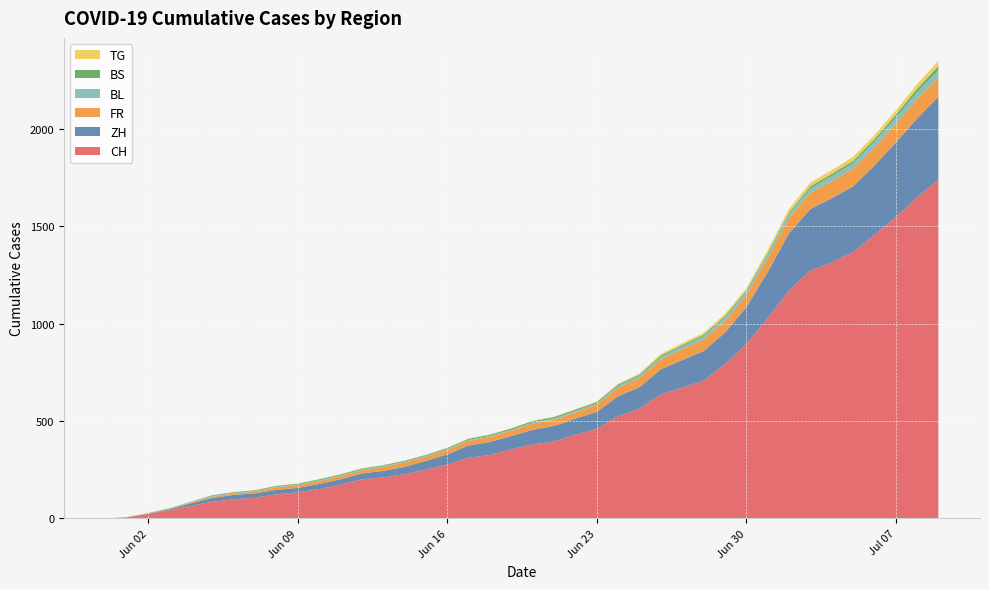

Reading right to left, extract all data points from this chart.

CH: 2020-07-09=1741	2020-07-08=1649	2020-07-07=1548	2020-07-06=1456	2020-07-05=1368	2020-07-04=1315	2020-07-03=1273	2020-07-02=1171	2020-07-01=1027	2020-06-30=895	2020-06-29=793	2020-06-28=707	2020-06-27=672	2020-06-26=637	2020-06-25=564	2020-06-24=525	2020-06-23=460	2020-06-22=430	2020-06-21=395	2020-06-20=380	2020-06-19=355	2020-06-18=326	2020-06-17=312	2020-06-16=277	2020-06-15=250	2020-06-14=227	2020-06-13=211	2020-06-12=201	2020-06-11=173	2020-06-10=151	2020-06-09=134	2020-06-08=124	2020-06-07=106	2020-06-06=98	2020-06-05=86	2020-06-04=65	2020-06-03=42	2020-06-02=23	2020-06-01=6	2020-05-31=0
ZH: 2020-07-09=424	2020-07-08=405	2020-07-07=382	2020-07-06=356	2020-07-05=337	2020-07-04=329	2020-07-03=316	2020-07-02=293	2020-07-01=237	2020-06-30=189	2020-06-29=161	2020-06-28=152	2020-06-27=141	2020-06-26=129	2020-06-25=110	2020-06-24=103	2020-06-23=87	2020-06-22=83	2020-06-21=80	2020-06-20=75	2020-06-19=68	2020-06-18=67	2020-06-17=62	2020-06-16=52	2020-06-15=45	2020-06-14=38	2020-06-13=33	2020-06-12=30	2020-06-11=28	2020-06-10=26	2020-06-09=23	2020-06-08=23	2020-06-07=23	2020-06-06=23	2020-06-05=19	2020-06-04=13	2020-06-03=5	2020-06-02=2	2020-06-01=0	2020-05-31=0
FR: 2020-07-09=100	2020-07-08=99	2020-07-07=96	2020-07-06=94	2020-07-05=92	2020-07-04=87	2020-07-03=84	2020-07-02=79	2020-07-01=72	2020-06-30=61	2020-06-29=61	2020-06-28=61	2020-06-27=56	2020-06-26=52	2020-06-25=47	2020-06-24=44	2020-06-23=36	2020-06-22=32	2020-06-21=32	2020-06-20=32	2020-06-19=27	2020-06-18=26	2020-06-17=24	2020-06-16=23	2020-06-15=22	2020-06-14=22	2020-06-13=20	2020-06-12=16	2020-06-11=16	2020-06-10=15	2020-06-09=13	2020-06-08=13	2020-06-07=9	2020-06-06=7	2020-06-05=7	2020-06-04=5	2020-06-03=3	2020-06-02=2	2020-06-01=0	2020-05-31=0
BL: 2020-07-09=38	2020-07-08=35	2020-07-07=32	2020-07-06=29	2020-07-05=27	2020-07-04=27	2020-07-03=23	2020-07-02=19	2020-07-01=18	2020-06-30=17	2020-06-29=17	2020-06-28=16	2020-06-27=14	2020-06-26=12	2020-06-25=10	2020-06-24=9	2020-06-23=7	2020-06-22=7	2020-06-21=7	2020-06-20=6	2020-06-19=5	2020-06-18=5	2020-06-17=5	2020-06-16=5	2020-06-15=4	2020-06-14=4	2020-06-13=4	2020-06-12=4	2020-06-11=4	2020-06-10=4	2020-06-09=3	2020-06-08=3	2020-06-07=3	2020-06-06=3	2020-06-05=3	2020-06-04=2	2020-06-03=2	2020-06-02=1	2020-06-01=1	2020-05-31=0
BS: 2020-07-09=21	2020-07-08=18	2020-07-07=15	2020-07-06=12	2020-07-05=12	2020-07-04=11	2020-07-03=10	2020-07-02=8	2020-07-01=7	2020-06-30=7	2020-06-29=7	2020-06-28=7	2020-06-27=7	2020-06-26=7	2020-06-25=7	2020-06-24=7	2020-06-23=7	2020-06-22=7	2020-06-21=7	2020-06-20=7	2020-06-19=7	2020-06-18=6	2020-06-17=6	2020-06-16=5	2020-06-15=5	2020-06-14=5	2020-06-13=5	2020-06-12=5	2020-06-11=5	2020-06-10=5	2020-06-09=5	2020-06-08=4	2020-06-07=4	2020-06-06=4	2020-06-05=4	2020-06-04=1	2020-06-03=1	2020-06-02=0	2020-06-01=0	2020-05-31=0
TG: 2020-07-09=27	2020-07-08=24	2020-07-07=21	2020-07-06=21	2020-07-05=21	2020-07-04=19	2020-07-03=19	2020-07-02=19	2020-07-01=15	2020-06-30=12	2020-06-29=11	2020-06-28=10	2020-06-27=10	2020-06-26=8	2020-06-25=6	2020-06-24=4	2020-06-23=3	2020-06-22=2	2020-06-21=2	2020-06-20=2	2020-06-19=2	2020-06-18=2	2020-06-17=2	2020-06-16=1	2020-06-15=1	2020-06-14=1	2020-06-13=1	2020-06-12=1	2020-06-11=1	2020-06-10=1	2020-06-09=1	2020-06-08=1	2020-06-07=0	2020-06-06=0	2020-06-05=0	2020-06-04=0	2020-06-03=0	2020-06-02=0	2020-06-01=0	2020-05-31=0